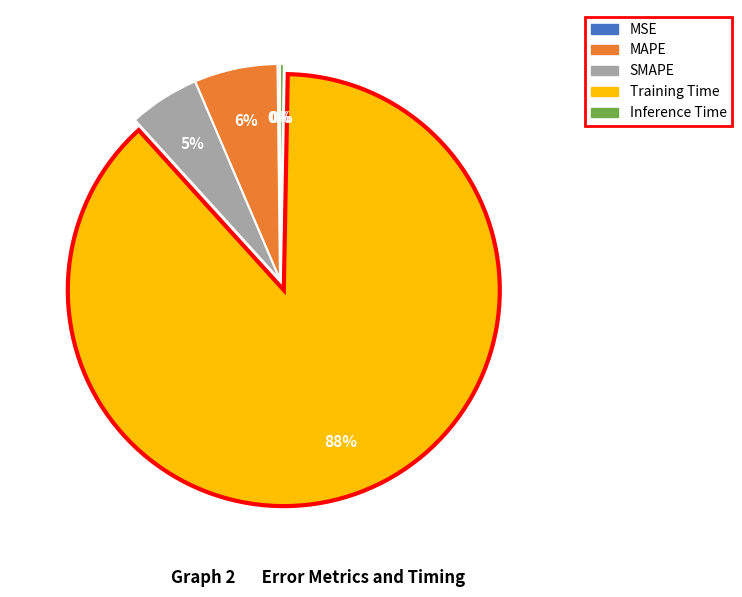

Which has a higher value, Inference Time or Training Time?

Training Time